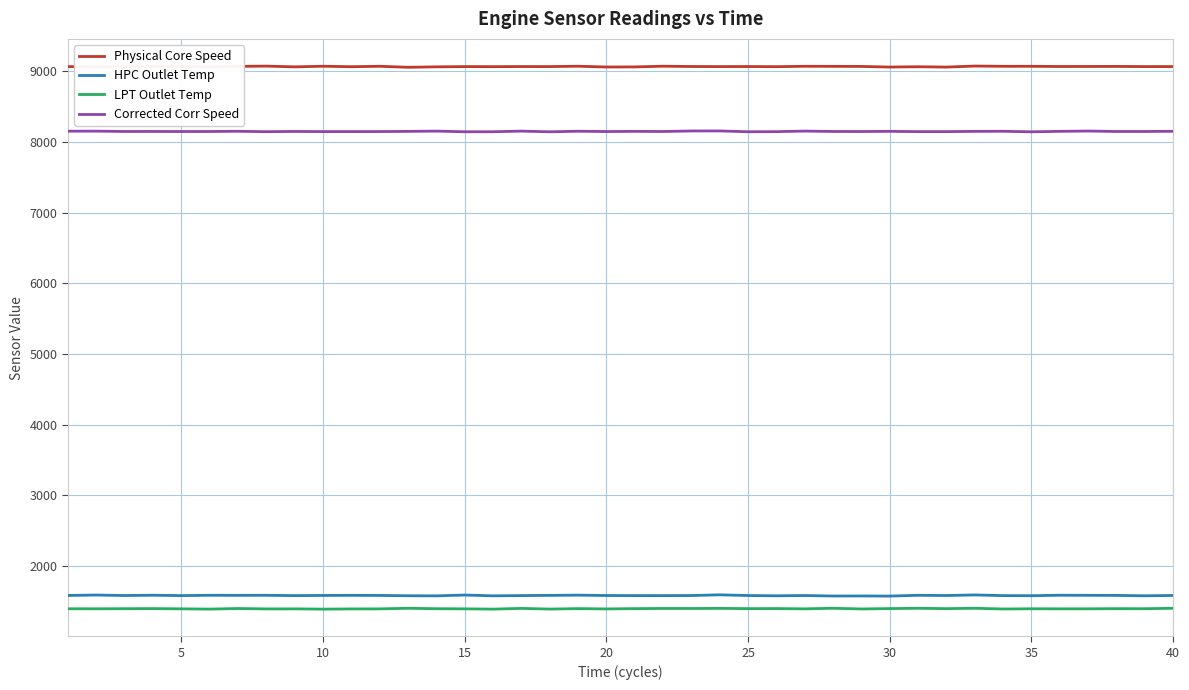

How many lines are shown in the chart?

4